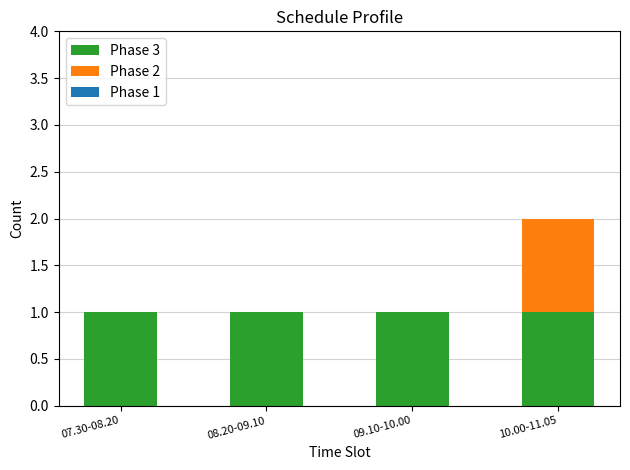

Are the bars horizontal?

No